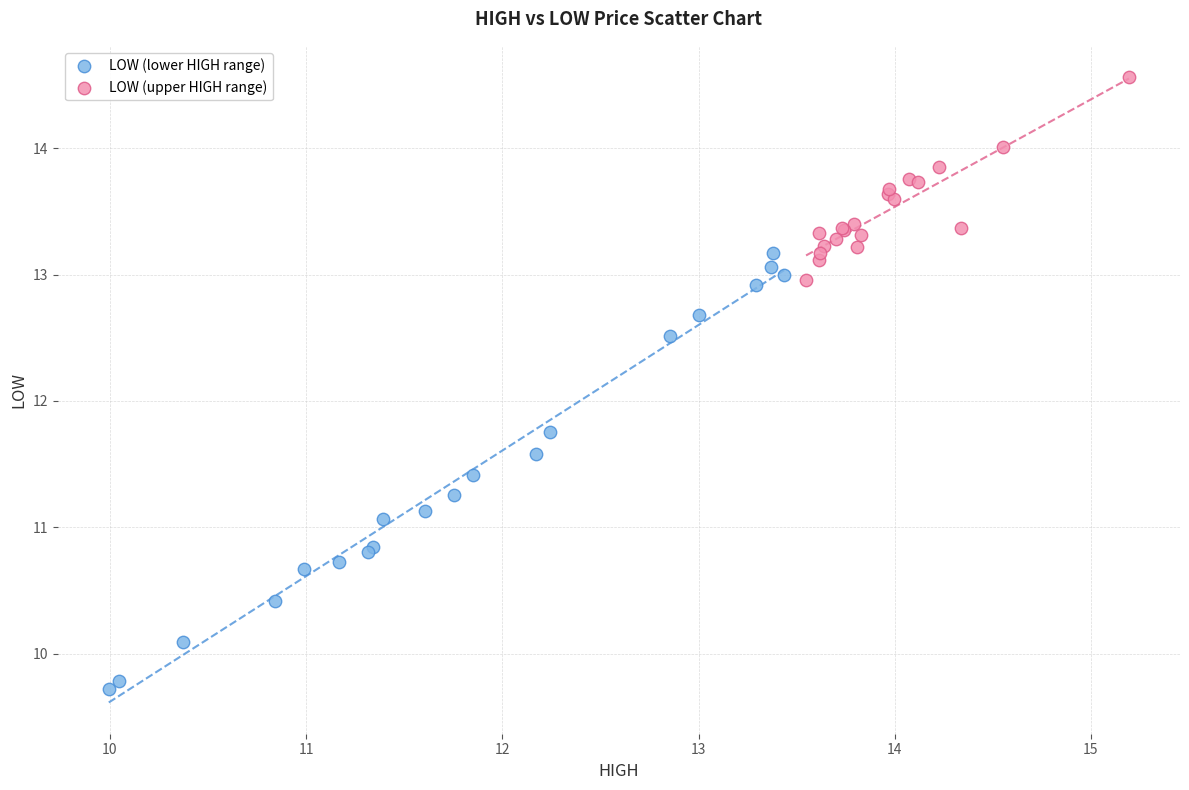

Which series contains the highest Y value?

LOW (upper HIGH range)